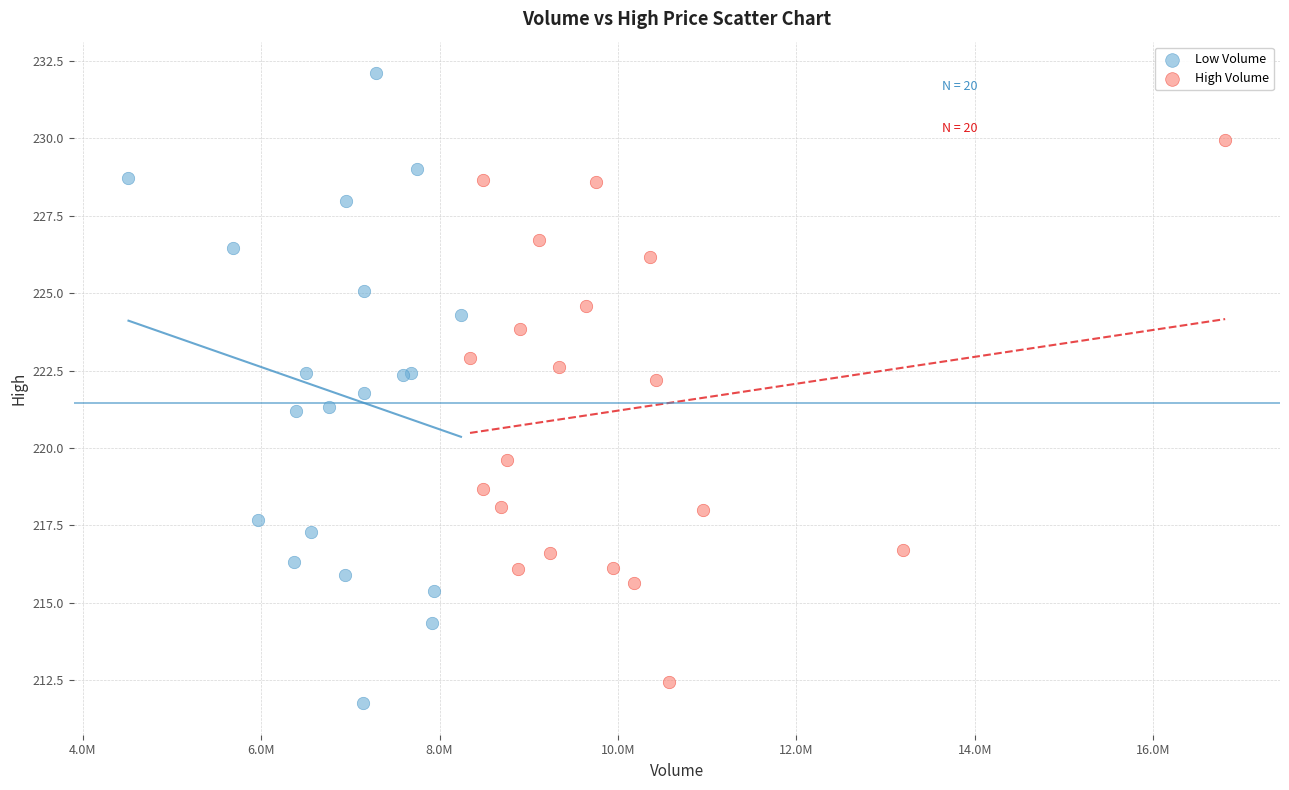

Which series has the largest Y range (max minus min)?

Low Volume